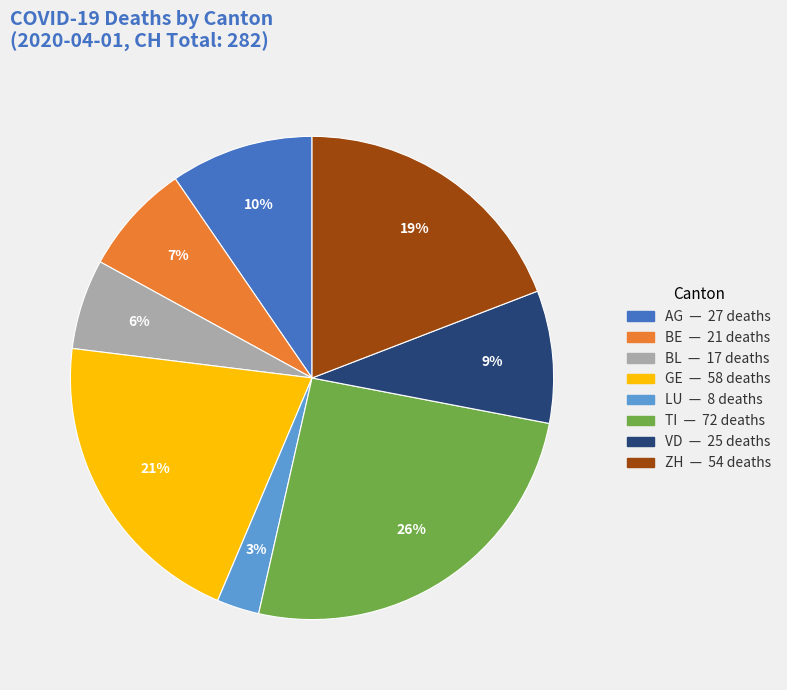

To the nearest percent, what is the difference between the largest and smallest slice percentages?

23%